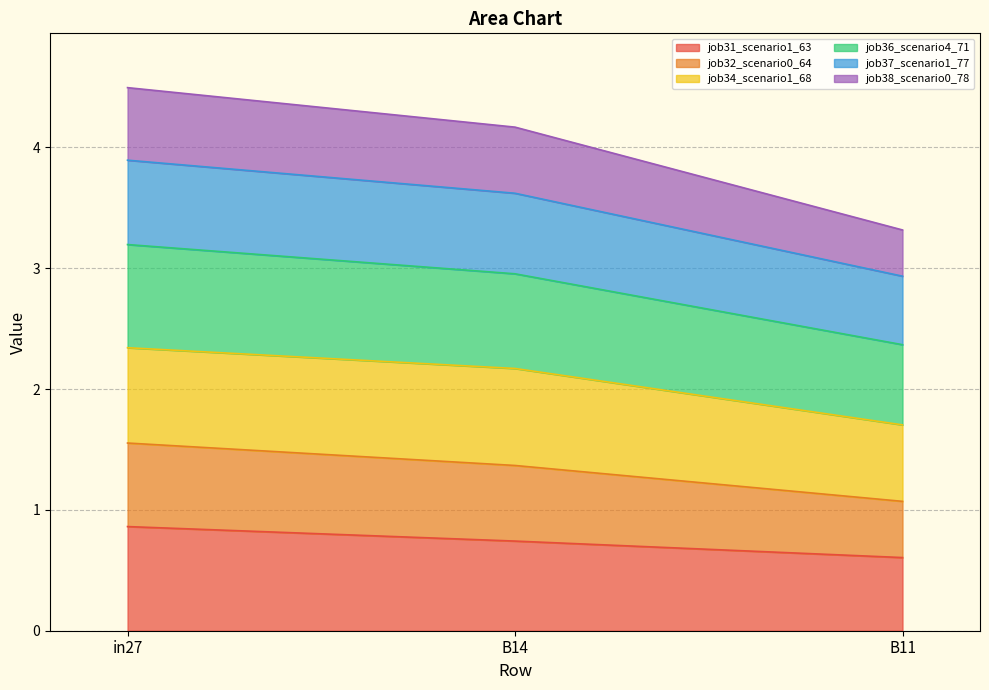

At how many categories does at least one series exceed 2?

3